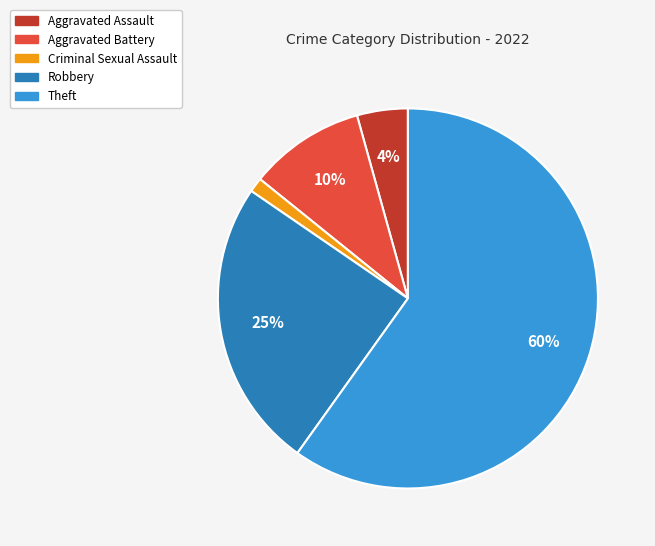

How many segments does this pie chart have?

5